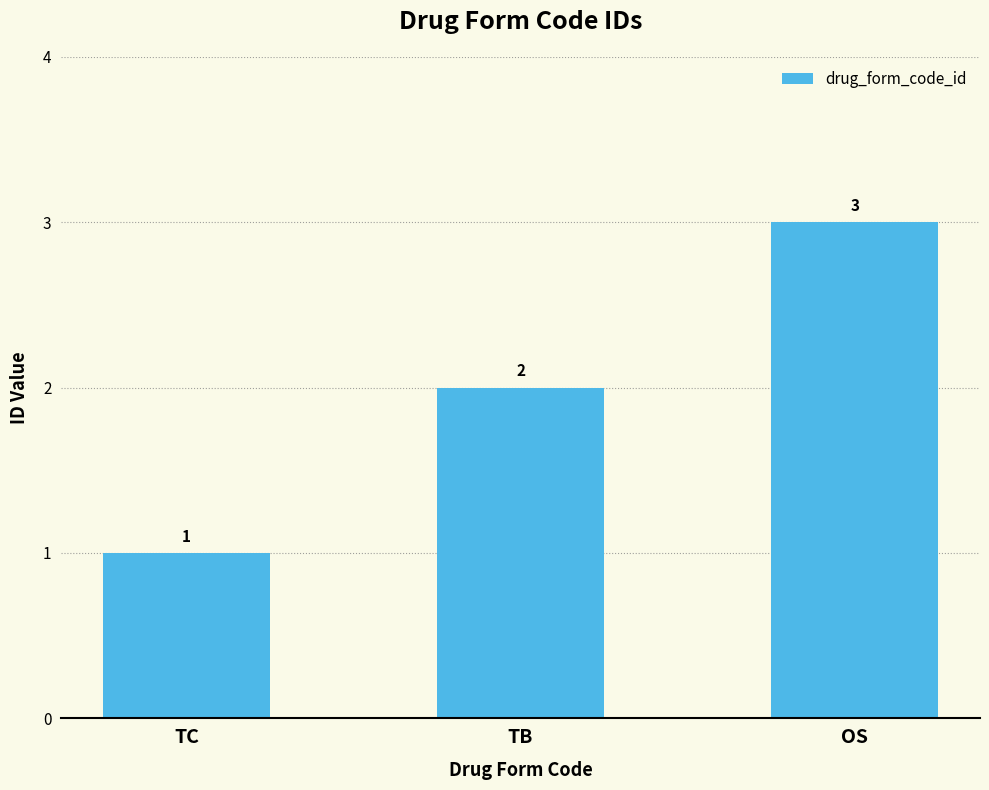

True or false: the data shows 2 at TB.

True